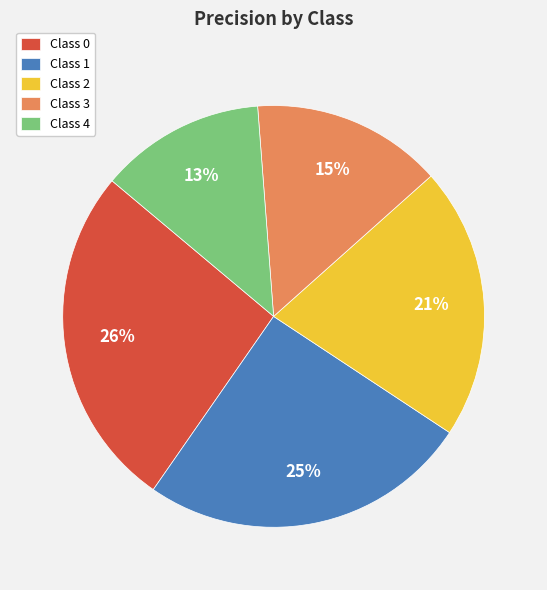

The Class 3 slice represents 28% of the pie. True or false?

False